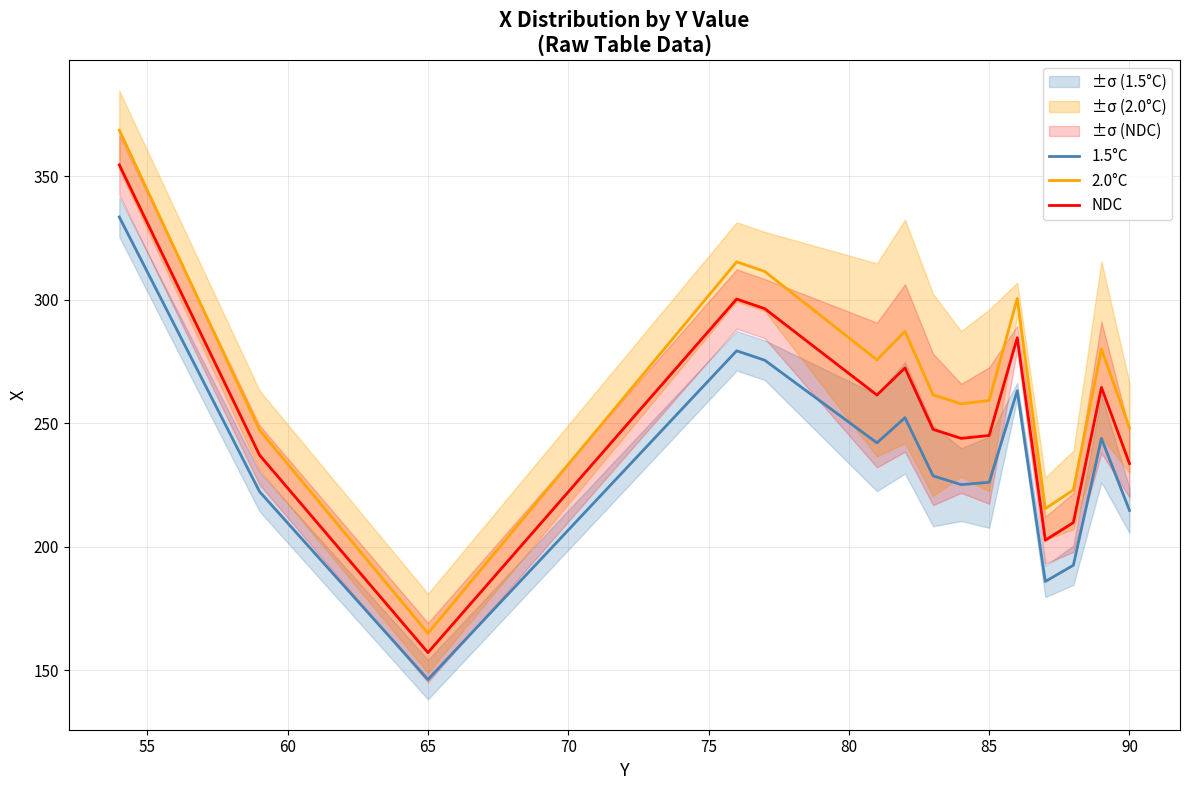

What is the minimum value for 2.0°C?

165.0